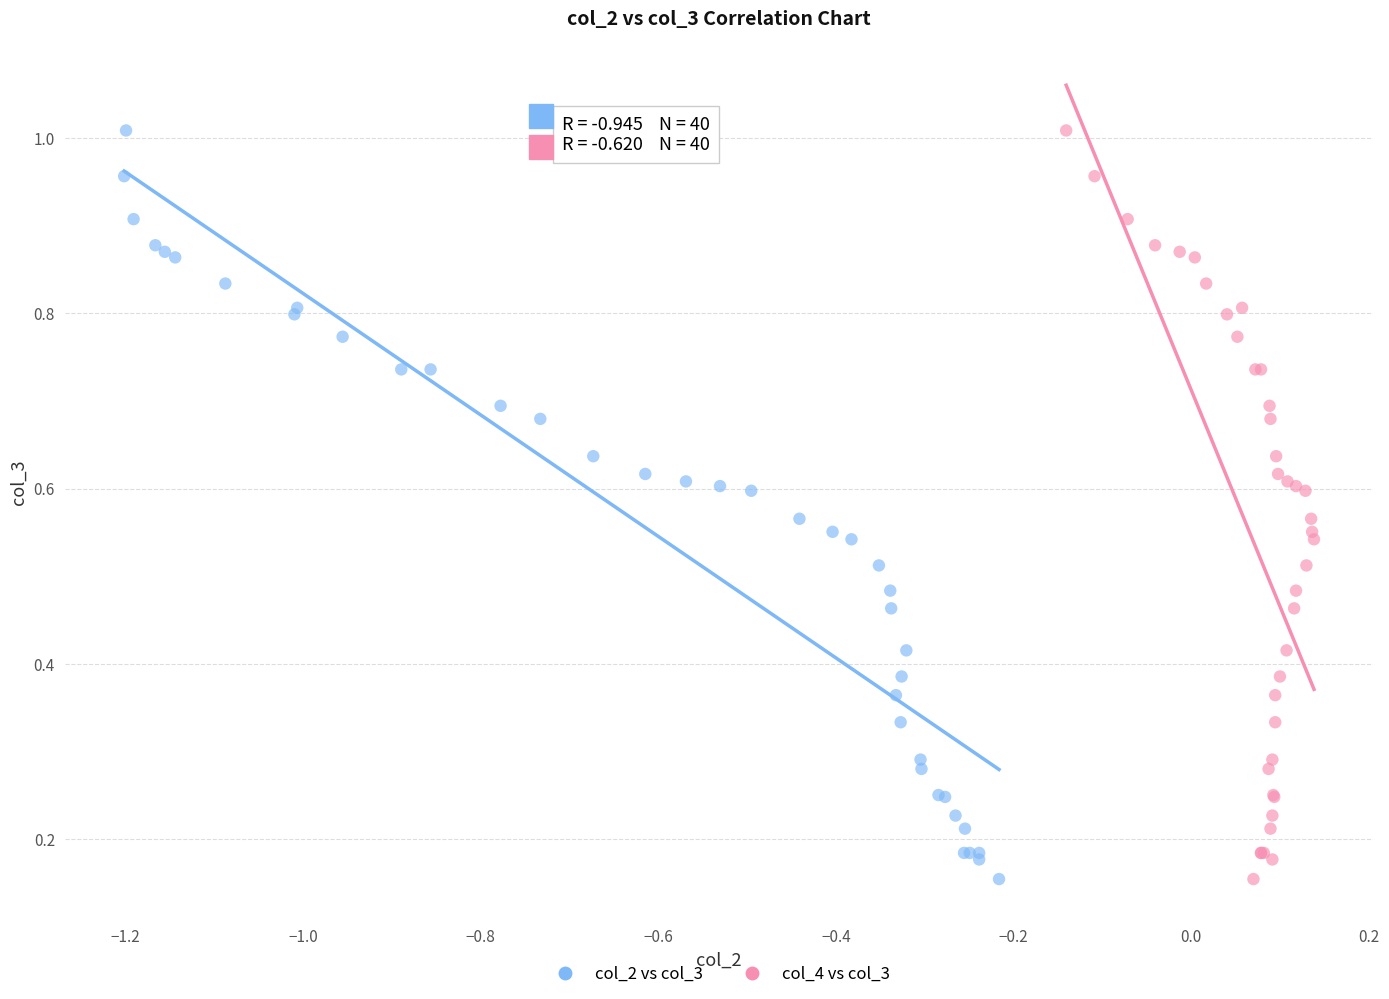

What are all the series names shown in the legend?

col_2 vs col_3, col_4 vs col_3